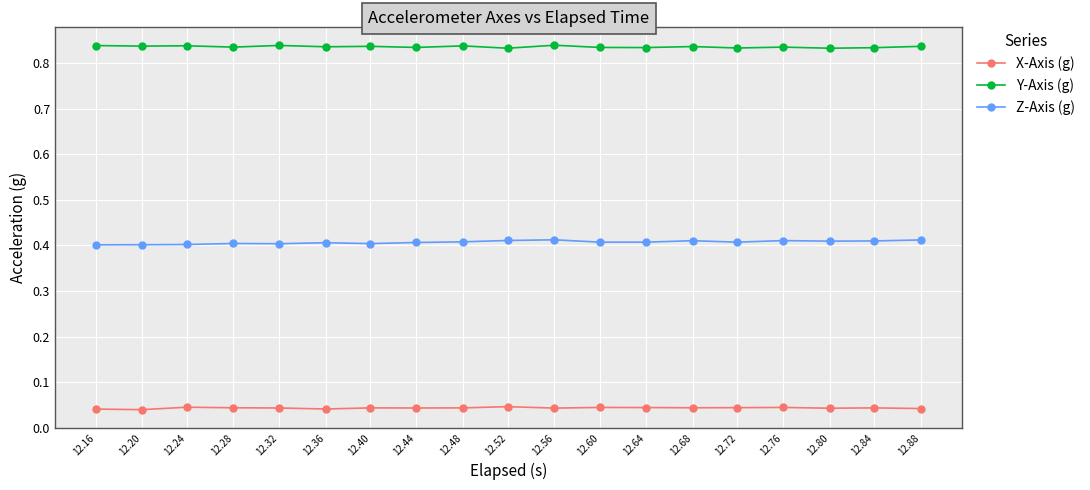

At 12.36, list the series in order from largest to smallest.

Y-Axis (g), Z-Axis (g), X-Axis (g)